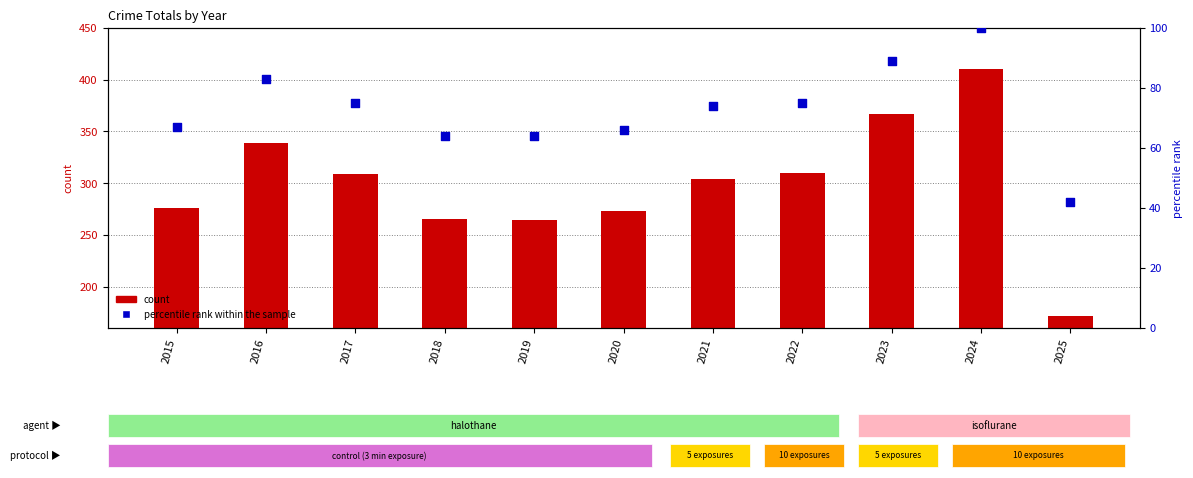

At how many categories does at least one series exceed 245?

10